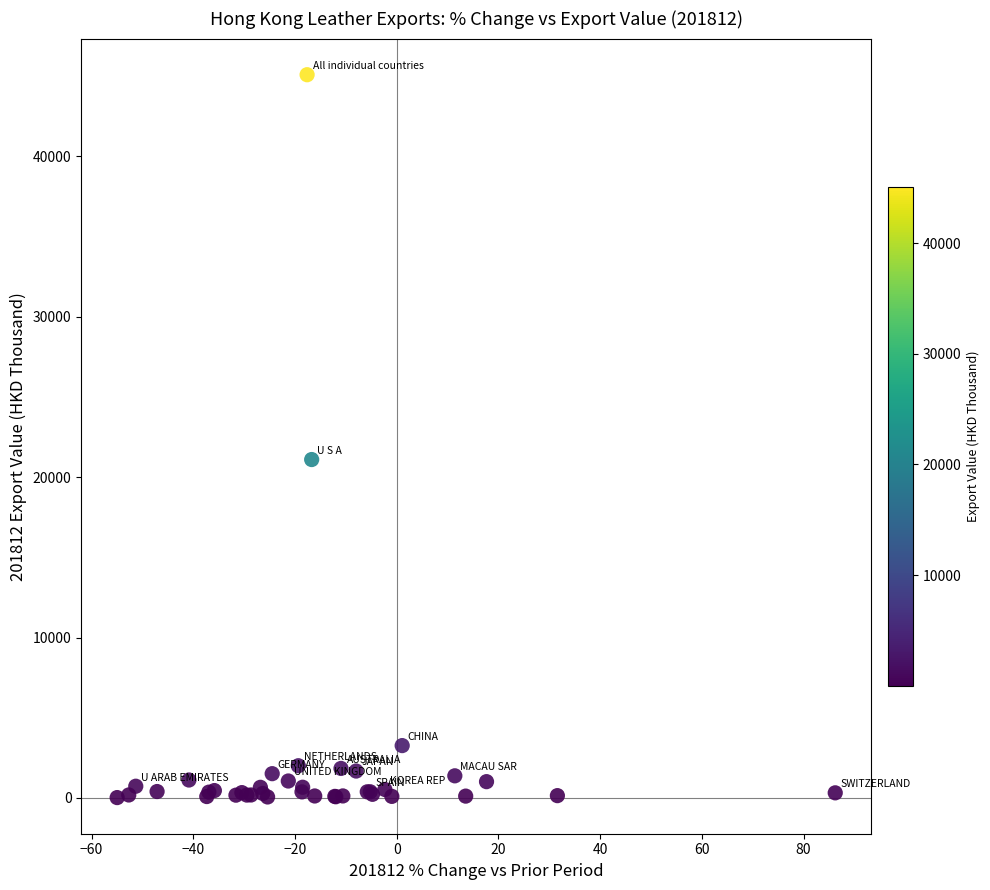

What Y value in the scatter plot is closest to 22559?

21100.9